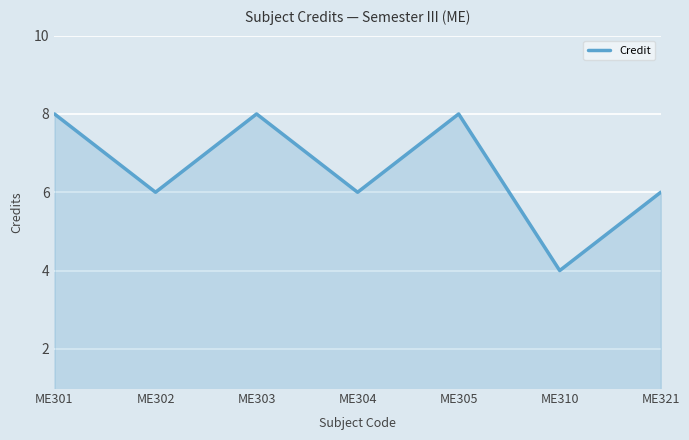

What value does the data have at ME304?

6